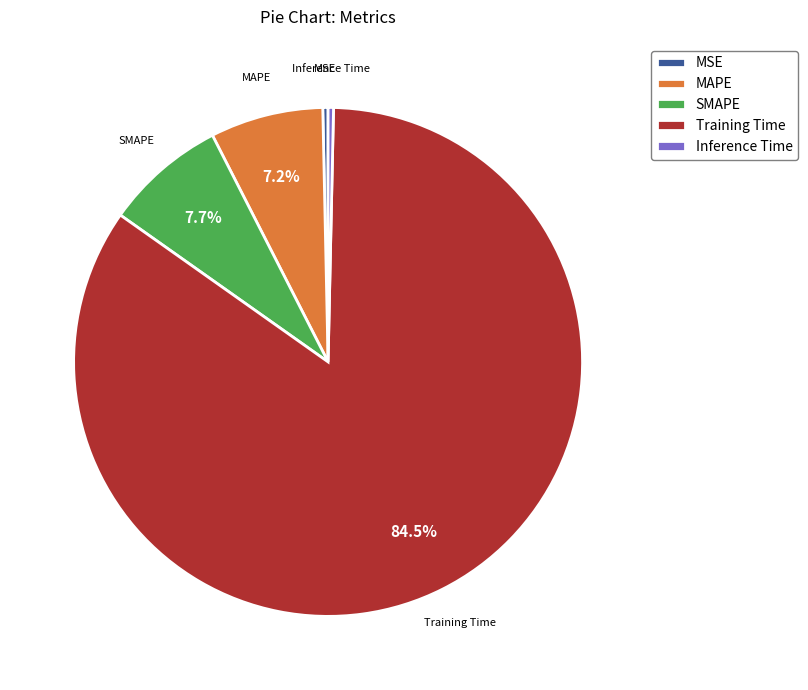

Which category has the biggest portion of the pie?

Training Time